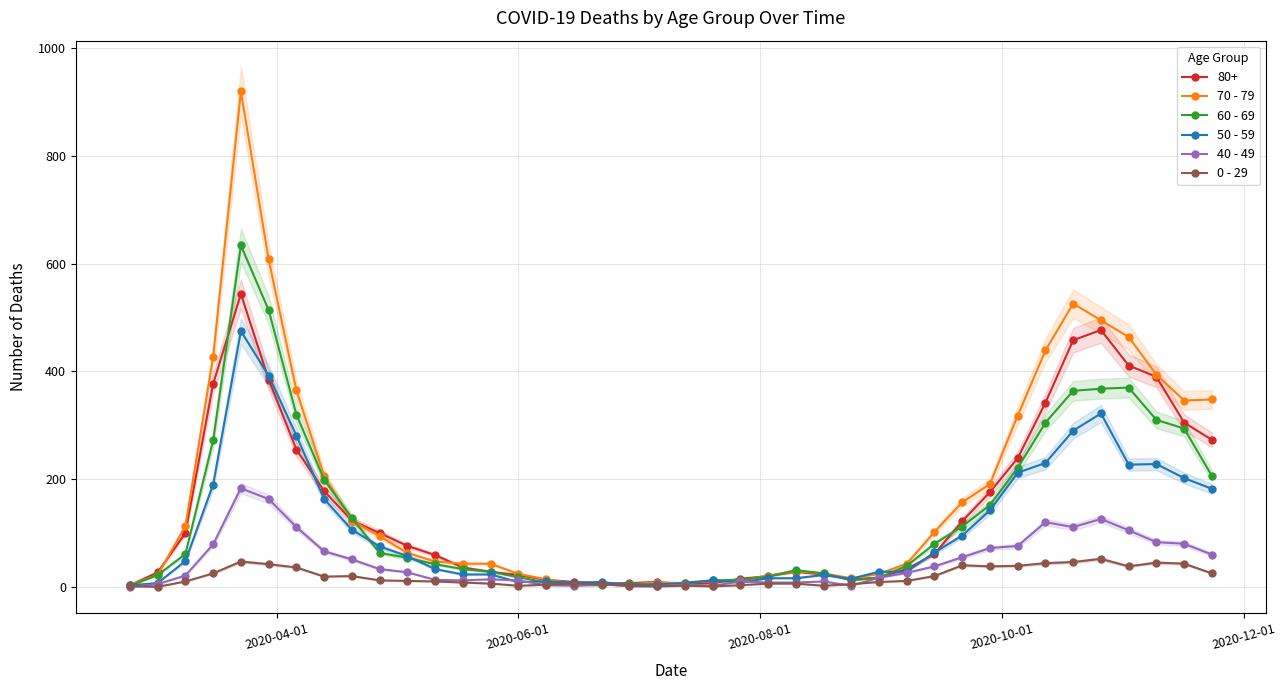

True or false: 60 - 69 has more than 1 points higher than both neighbors.

True